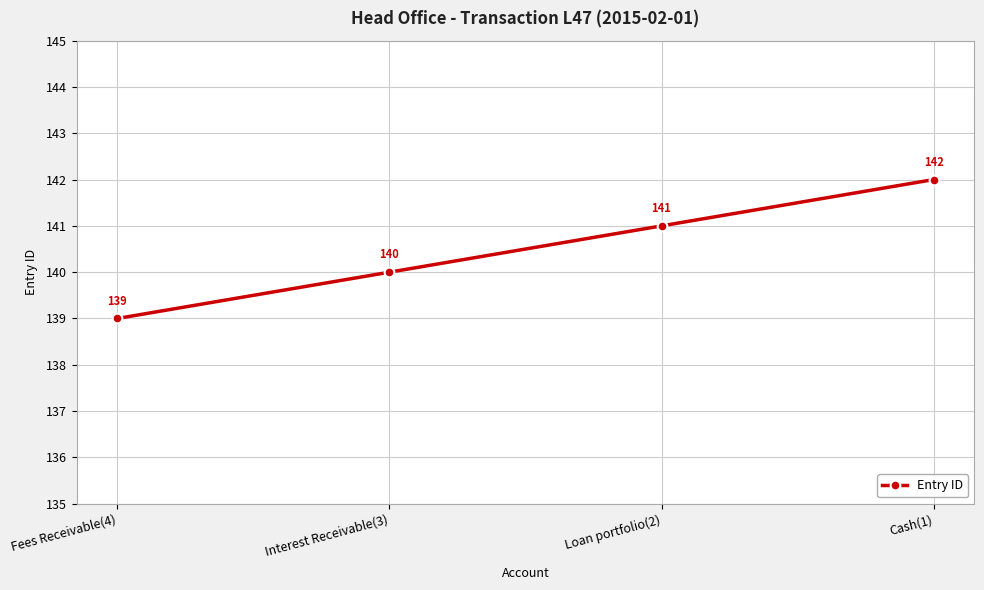

What position from the right is Loan portfolio(2)?

2